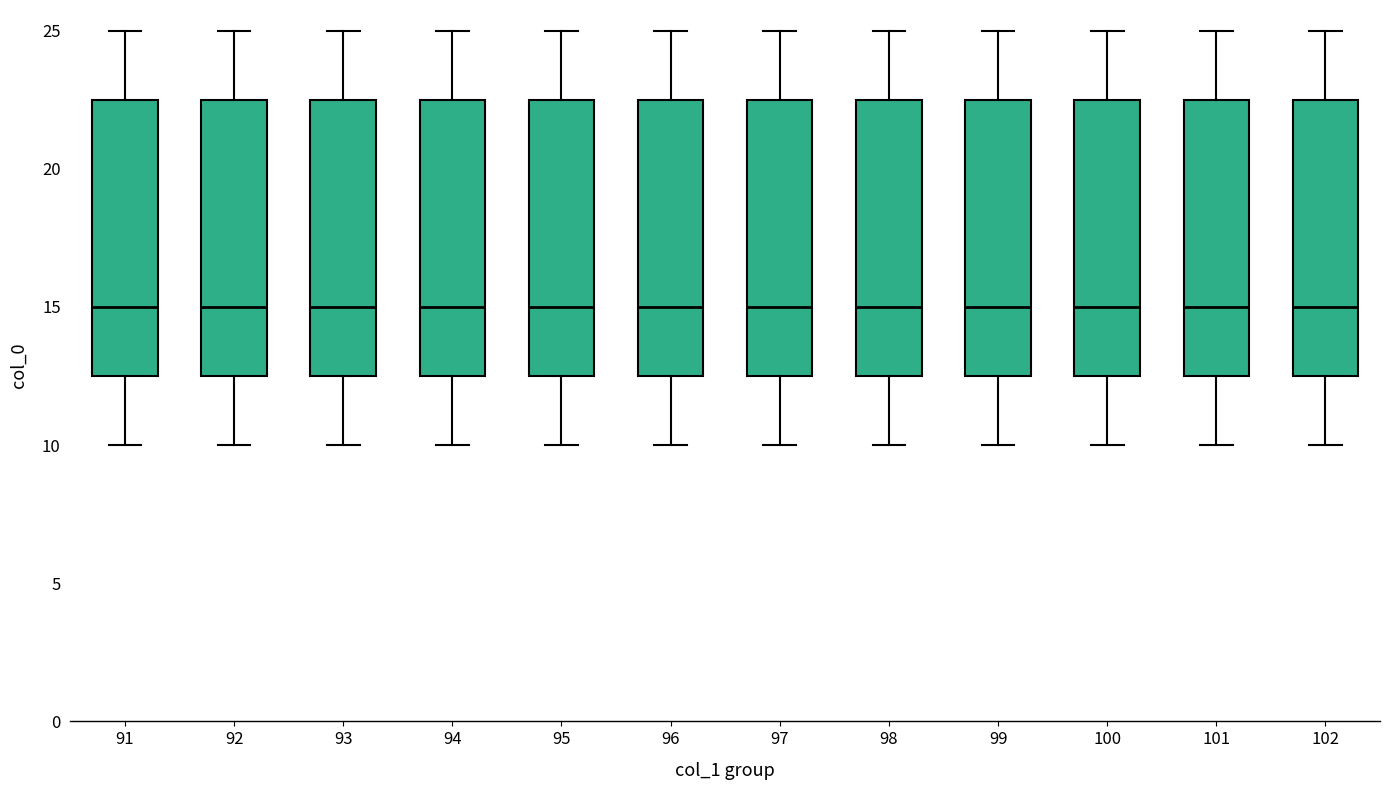

Where does the median line of the box at x = 97 sit on the y-axis? The values are not printed on the chart, so give them approximately, as read against the axis.

15.0